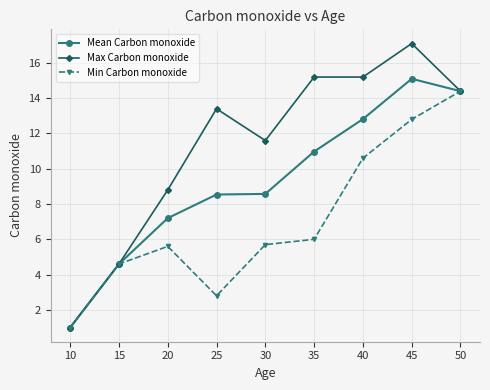

True or false: Min Carbon monoxide has more than 0 interior local peaks.

True